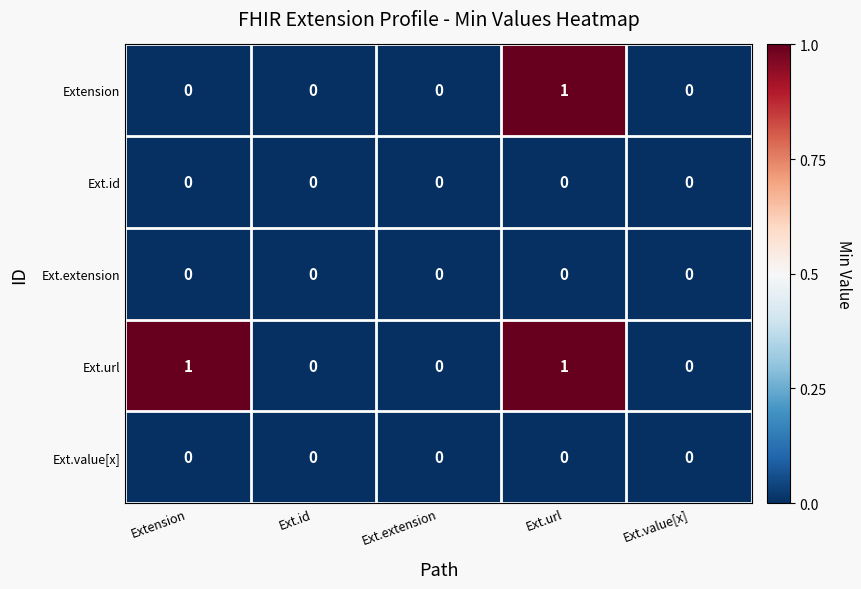

How many distinct data groups are displayed?

5